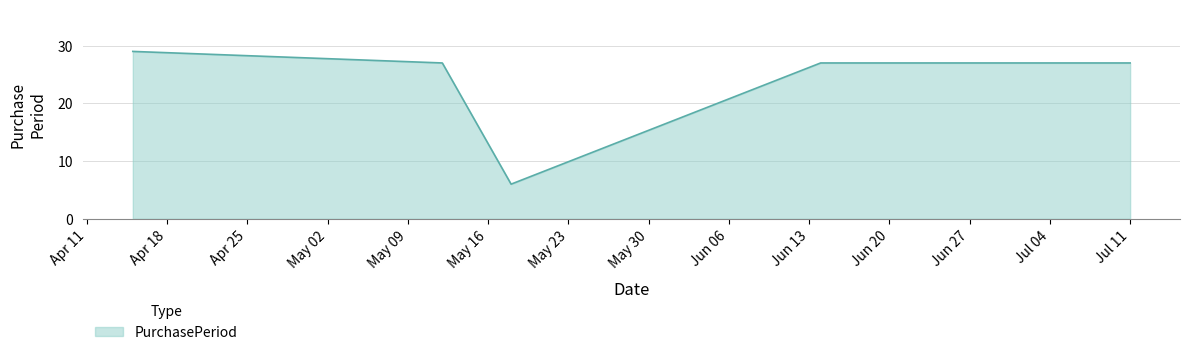

What is the smallest value displayed?

6